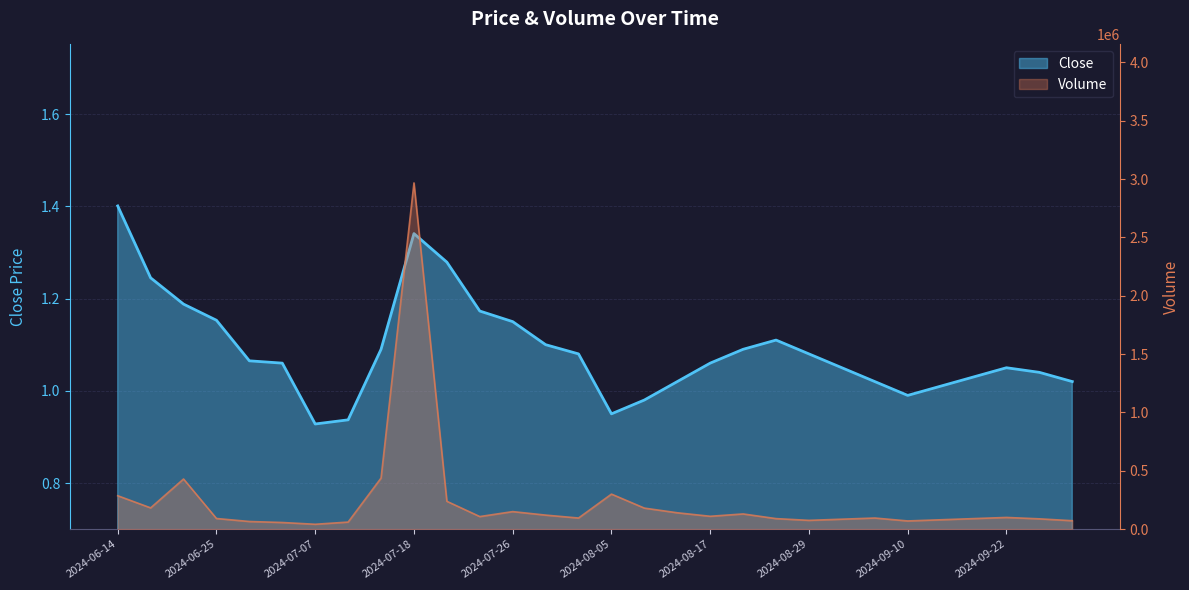

What is the smallest value displayed?

0.9